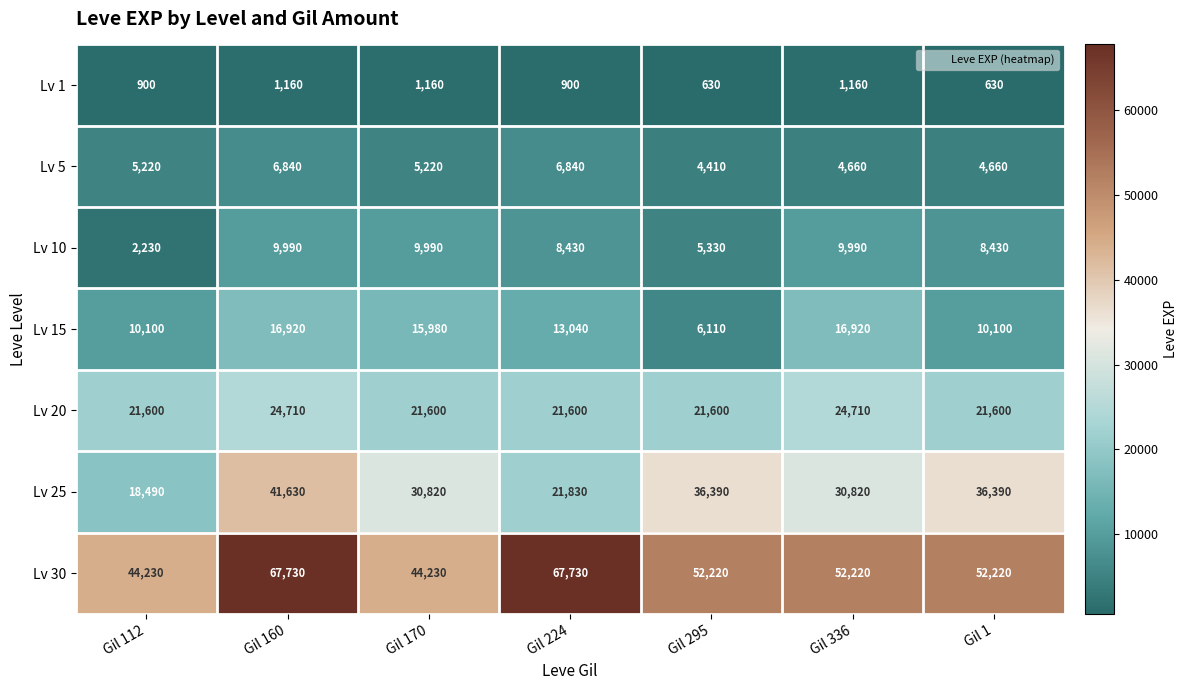

What is the difference between the highest and lowest values at Gil 224?

66830